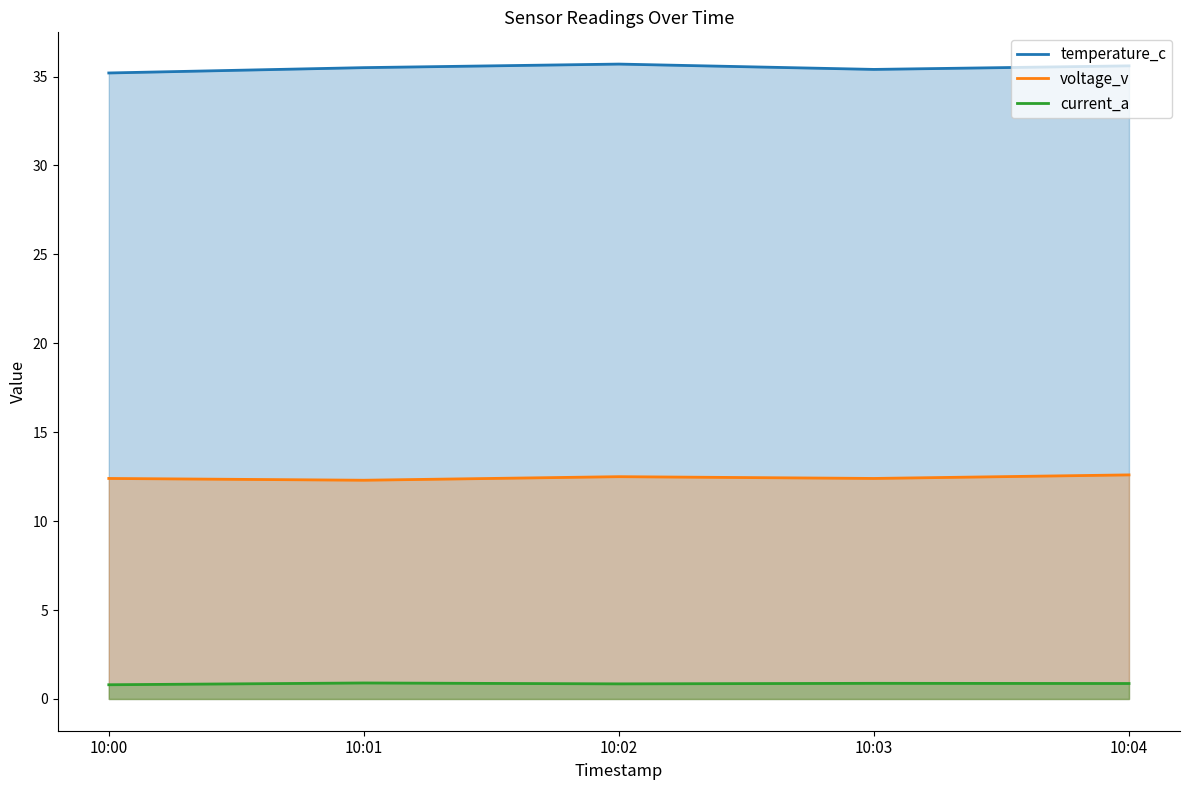

Is the value of temperature_c at 10:02 greater than the value of current_a at 10:04?

Yes